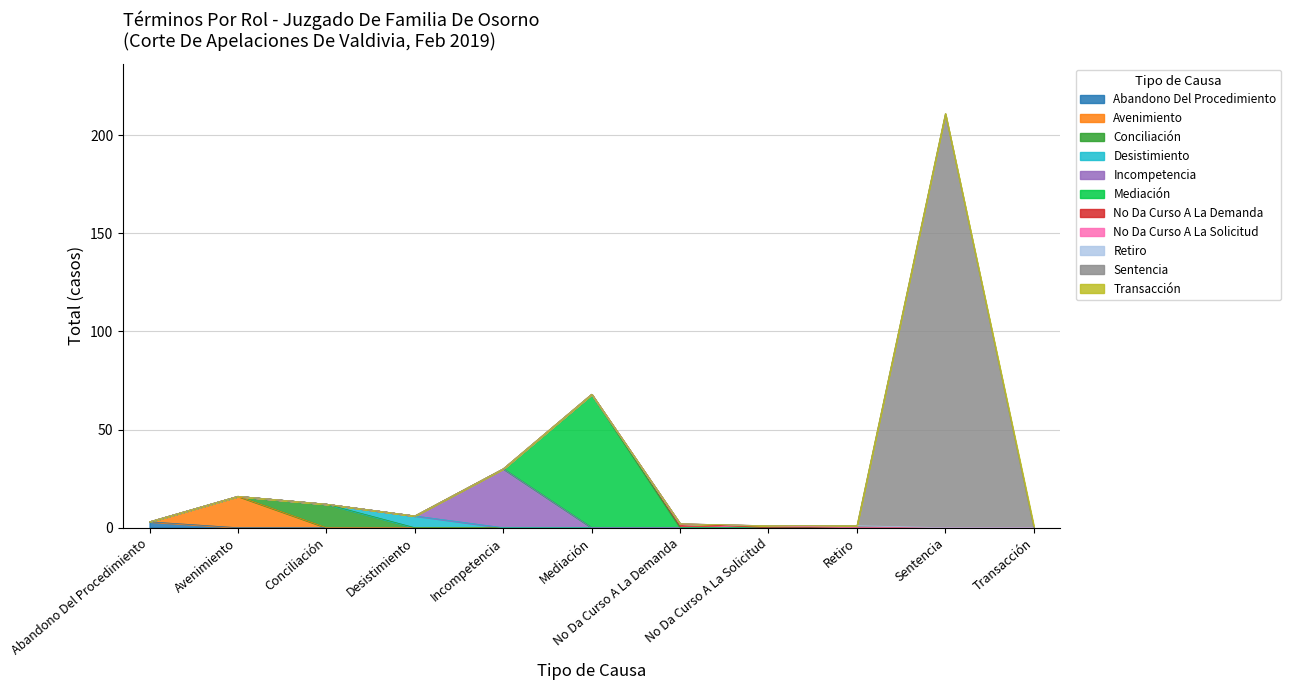

What is the difference between the maximum and minimum values?

210